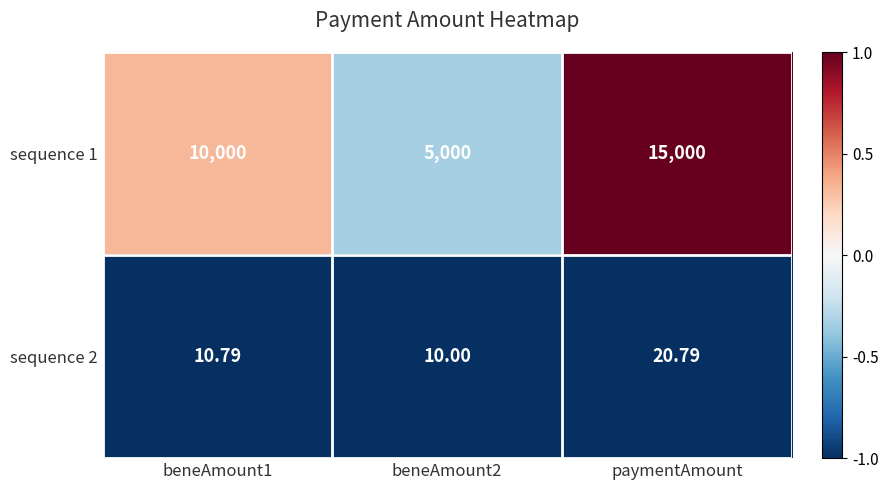

Rank the series by their maximum value, from lowest to highest.

sequence 2, sequence 1